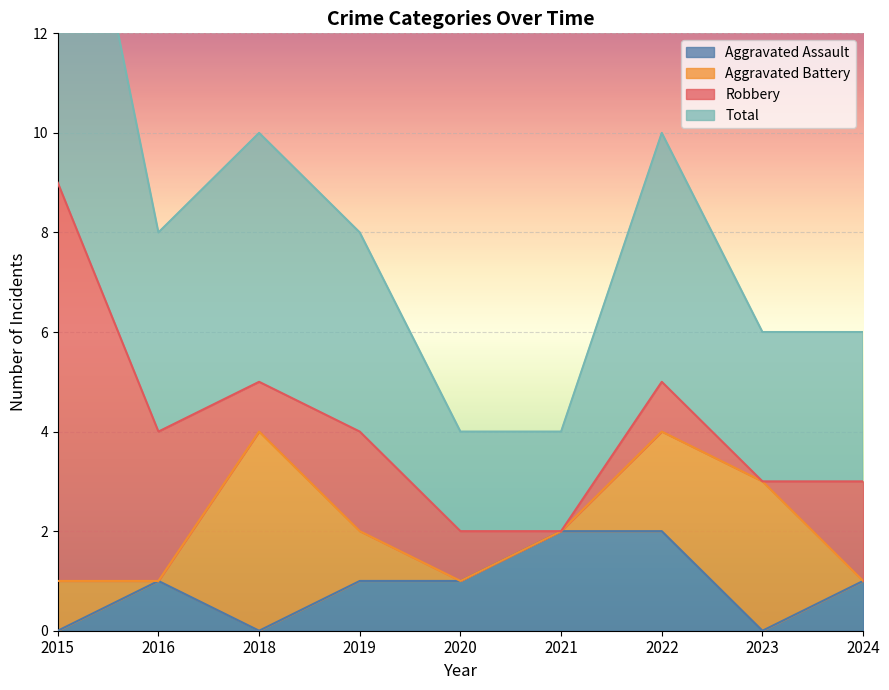

True or false: Aggravated Assault and Total intersect in this chart.

False